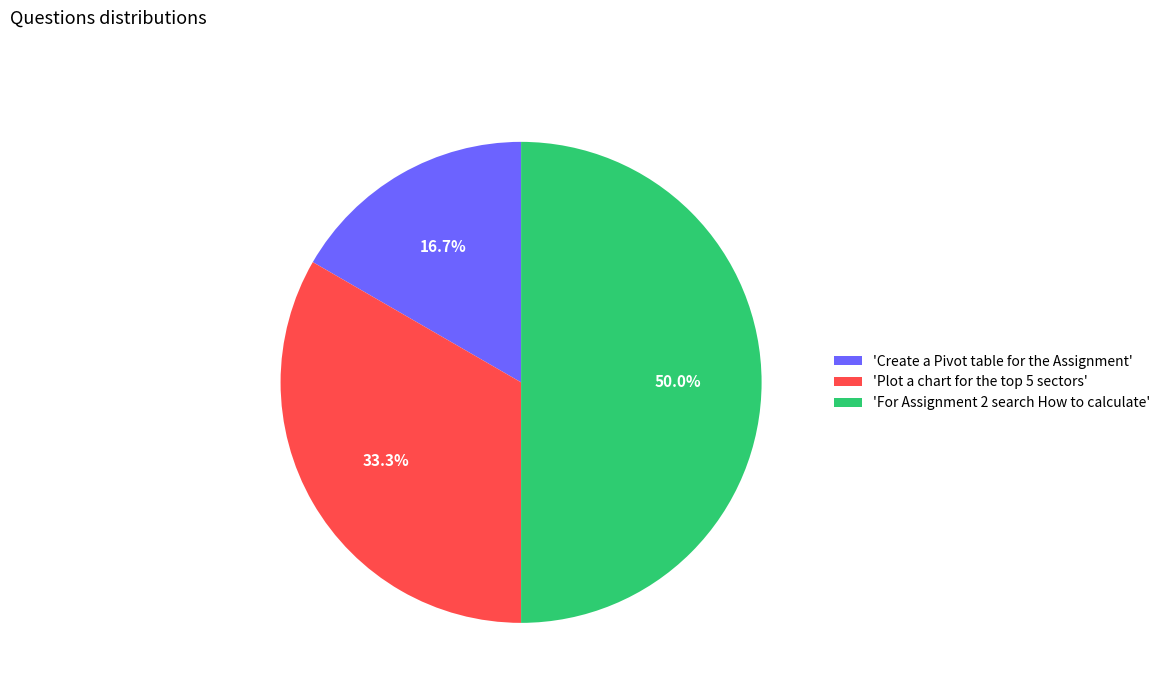

To the nearest percent, what is the difference between the largest and smallest slice percentages?

33%